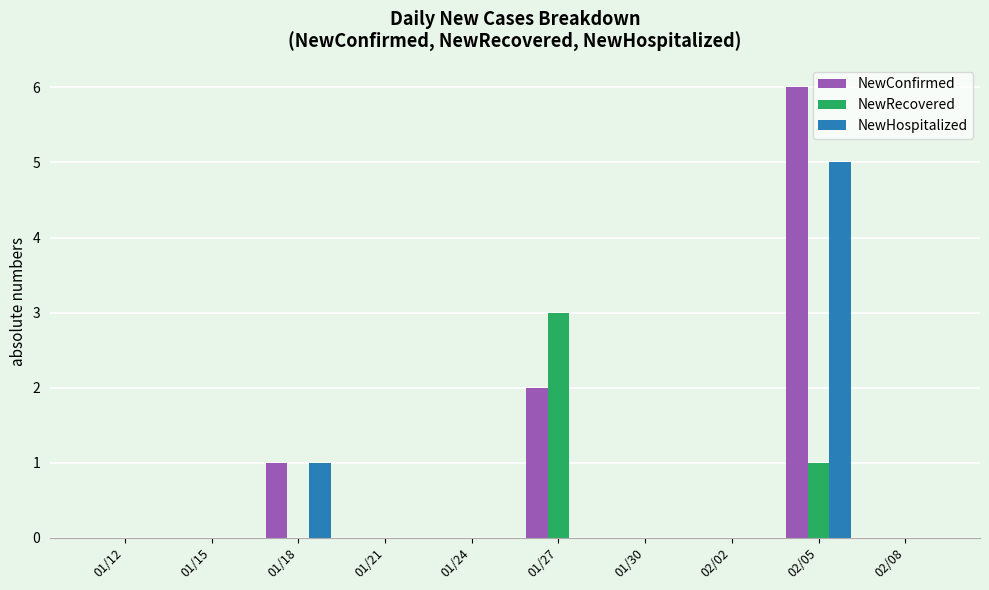

What is the total value across all series at 01/18?

2